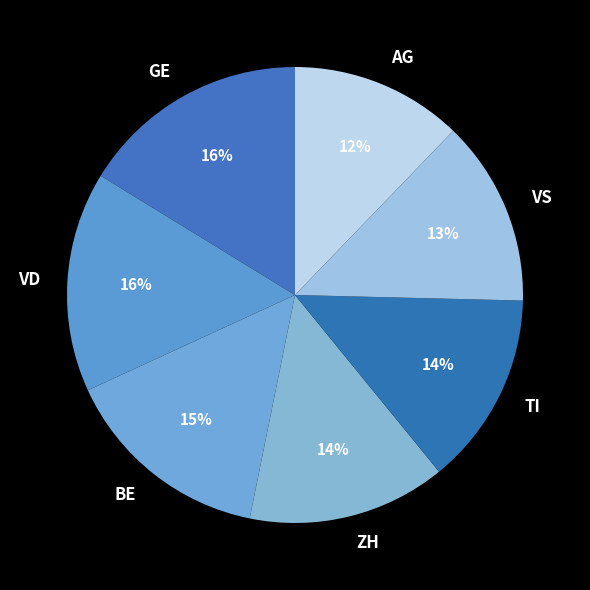

What is the ratio of the value at TI to the value at BE?

0.9